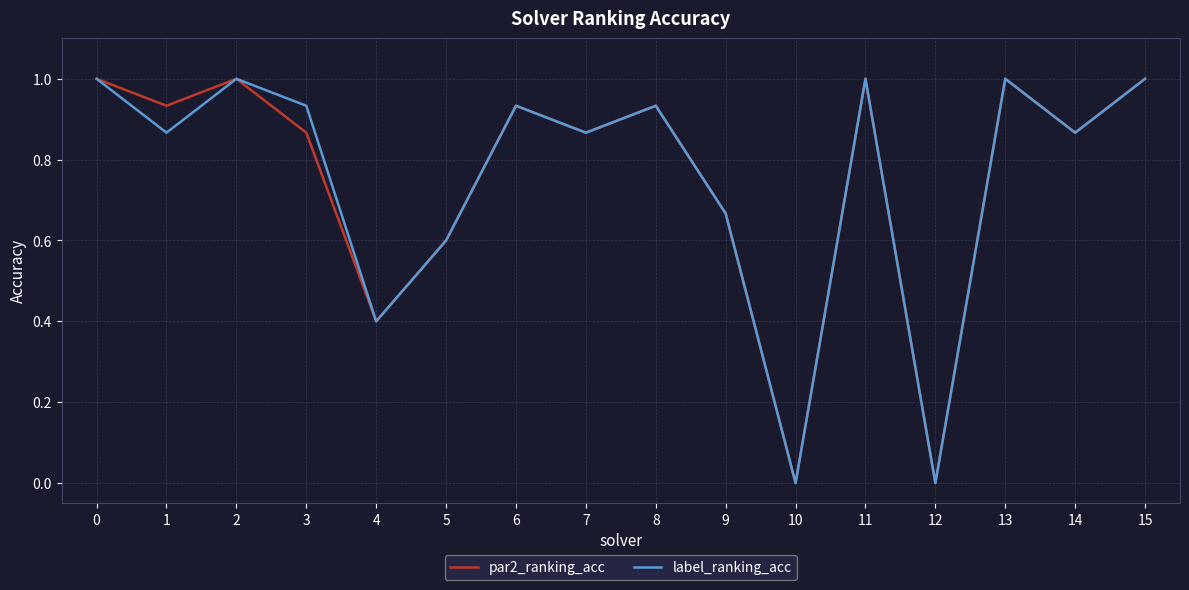

What is the difference between the maximum and minimum values in the label_ranking_acc series?

1.0